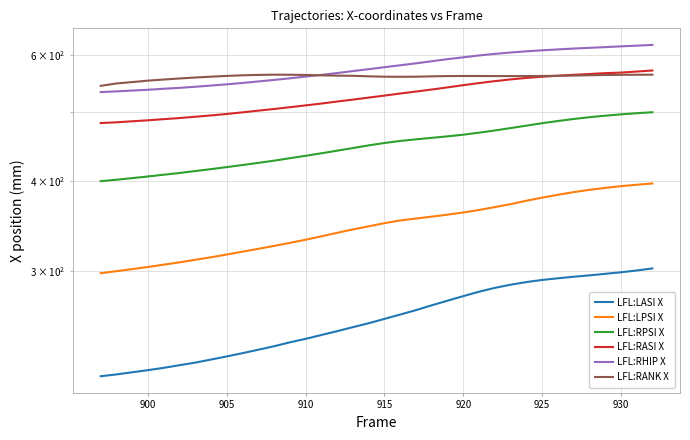

How many data points in LFL:LASI X are above 257?

18